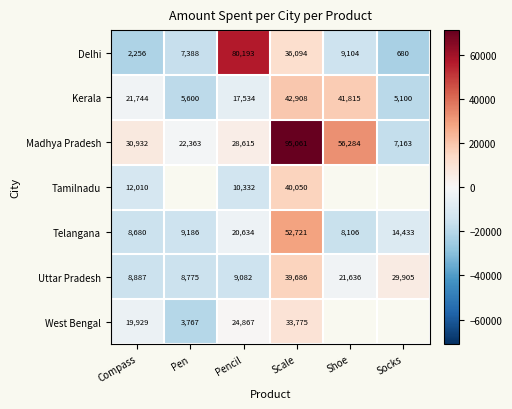

At which category is the sum across all series the highest?

Scale